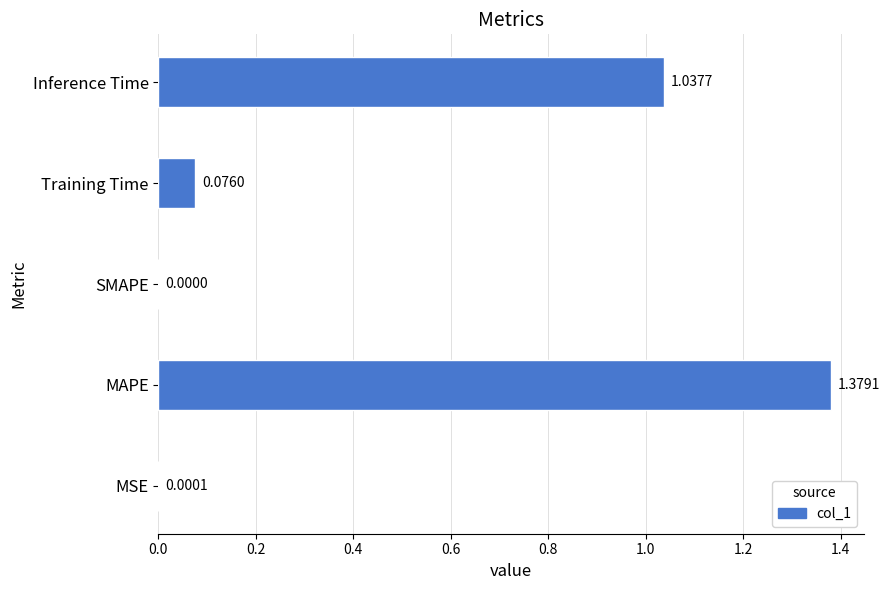

Where is the data nearest to the value 0?

SMAPE